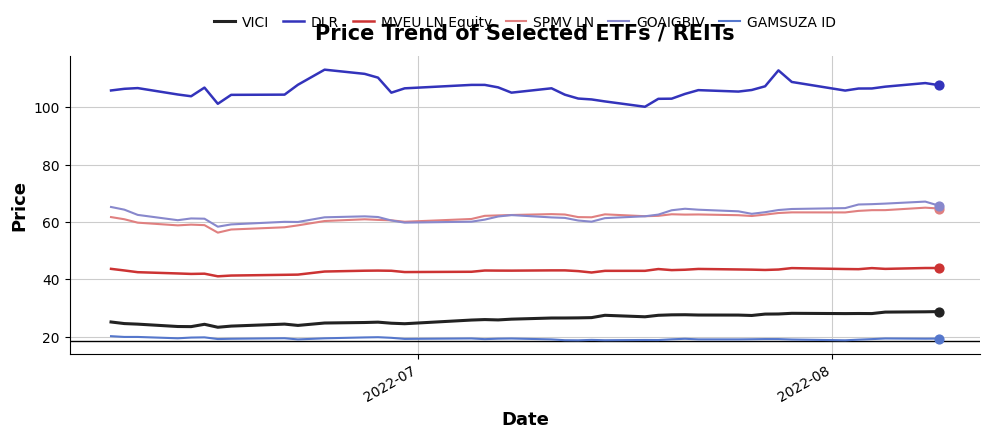

What are all the series names shown in the legend?

VICI, DLR, MVEU LN Equity, SPMV LN, GOAIGBIV, GAMSUZA ID